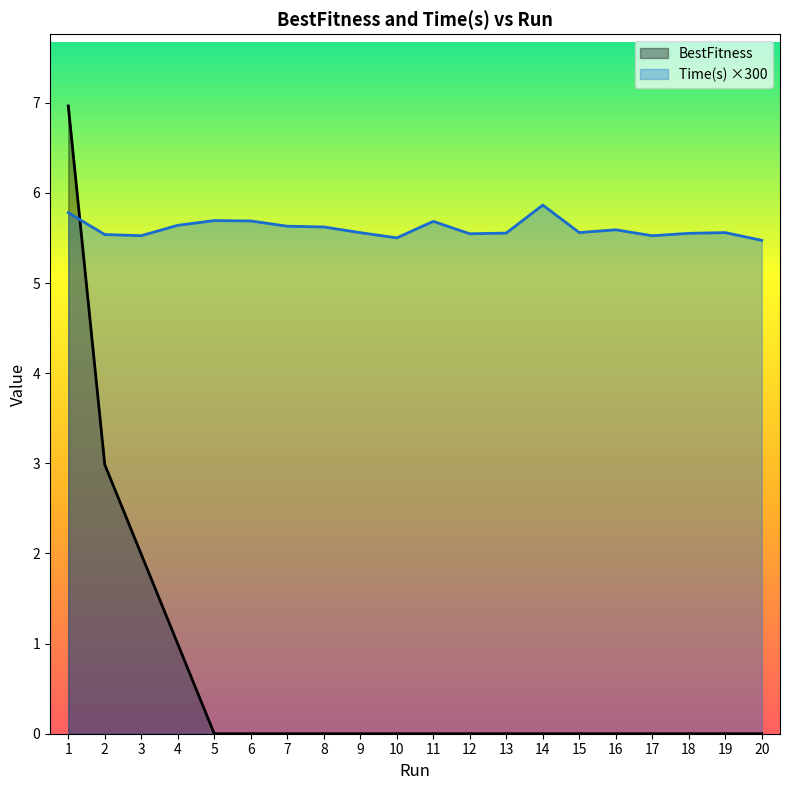

What are all the series names shown in the legend?

BestFitness, Time(s) ×300